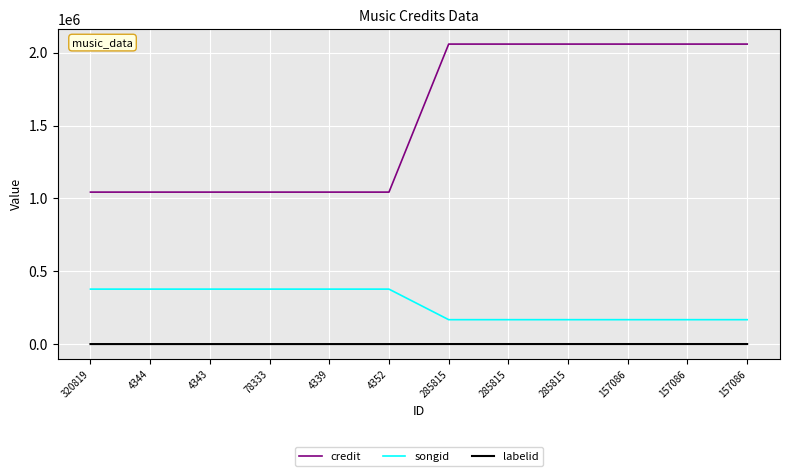

What are all the series names shown in the legend?

credit, songid, labelid